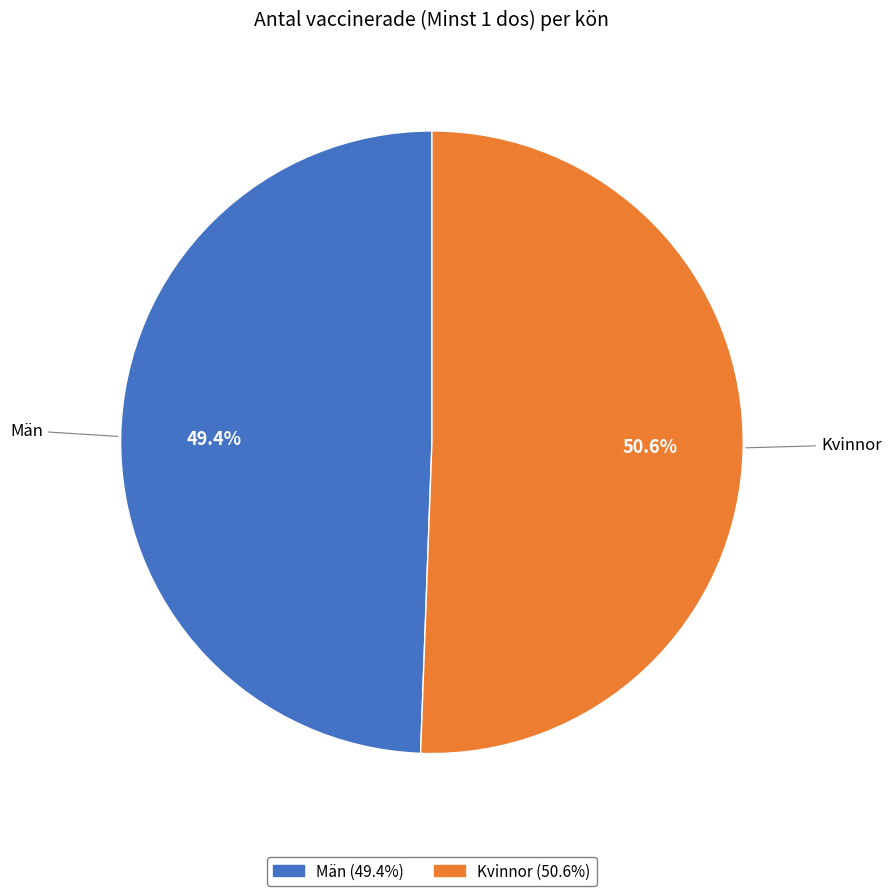

To the nearest percent, what portion does Kvinnor represent?

51%